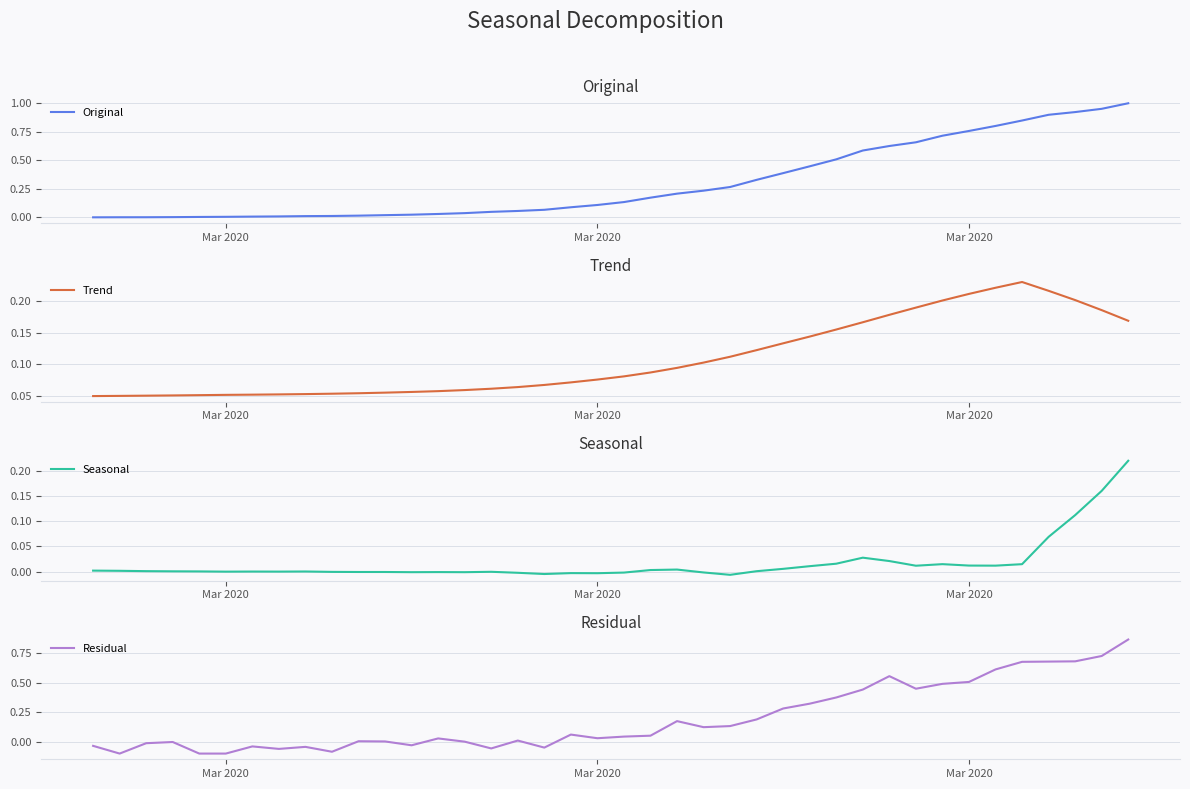

Reading left to right, list all the values displayed in this chart.

Original: 0.0	0.0	0.0	0.0	0.0	0.0	0.0	0.0	0.0	0.0	0.0	0.0	0.0	0.0	0.0	0.0	0.1	0.1	0.1	0.1	0.1	0.2	0.2	0.2	0.3	0.3	0.4	0.4	0.5	0.6	0.6	0.7	0.7	0.8	0.8	0.8	0.9	0.9	1.0	1.0
Trend: 0.1	0.1	0.1	0.1	0.1	0.1	0.1	0.1	0.1	0.1	0.1	0.1	0.1	0.1	0.1	0.1	0.1	0.1	0.1	0.1	0.1	0.1	0.1	0.1	0.1	0.1	0.1	0.1	0.2	0.2	0.2	0.2	0.2	0.2	0.2	0.2	0.2	0.2	0.2	0.2
Seasonal: 0.0	0.0	0.0	0.0	0.0	-0.0	0.0	-0.0	0.0	-0.0	-0.0	-0.0	-0.0	-0.0	-0.0	-0.0	-0.0	-0.0	-0.0	-0.0	-0.0	0.0	0.0	-0.0	-0.0	0.0	0.0	0.0	0.0	0.0	0.0	0.0	0.0	0.0	0.0	0.0	0.1	0.1	0.2	0.2
Residual: -0.0	-0.1	-0.0	-0.0	-0.1	-0.1	-0.0	-0.1	-0.0	-0.1	0.0	0.0	-0.0	0.0	0.0	-0.1	0.0	-0.0	0.1	0.0	0.0	0.1	0.2	0.1	0.1	0.2	0.3	0.3	0.4	0.4	0.6	0.4	0.5	0.5	0.6	0.7	0.7	0.7	0.7	0.9